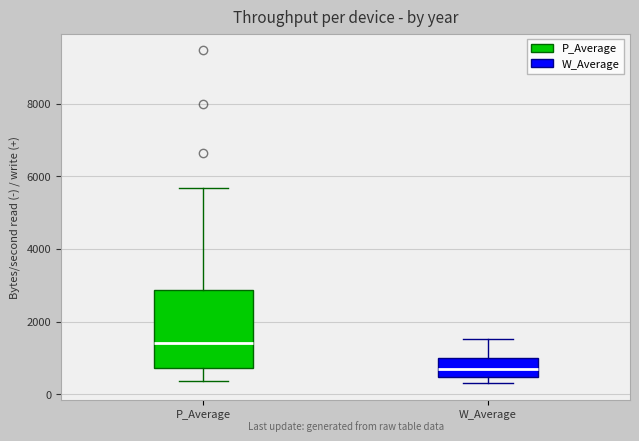

Which box has the lowest median line?

W_Average